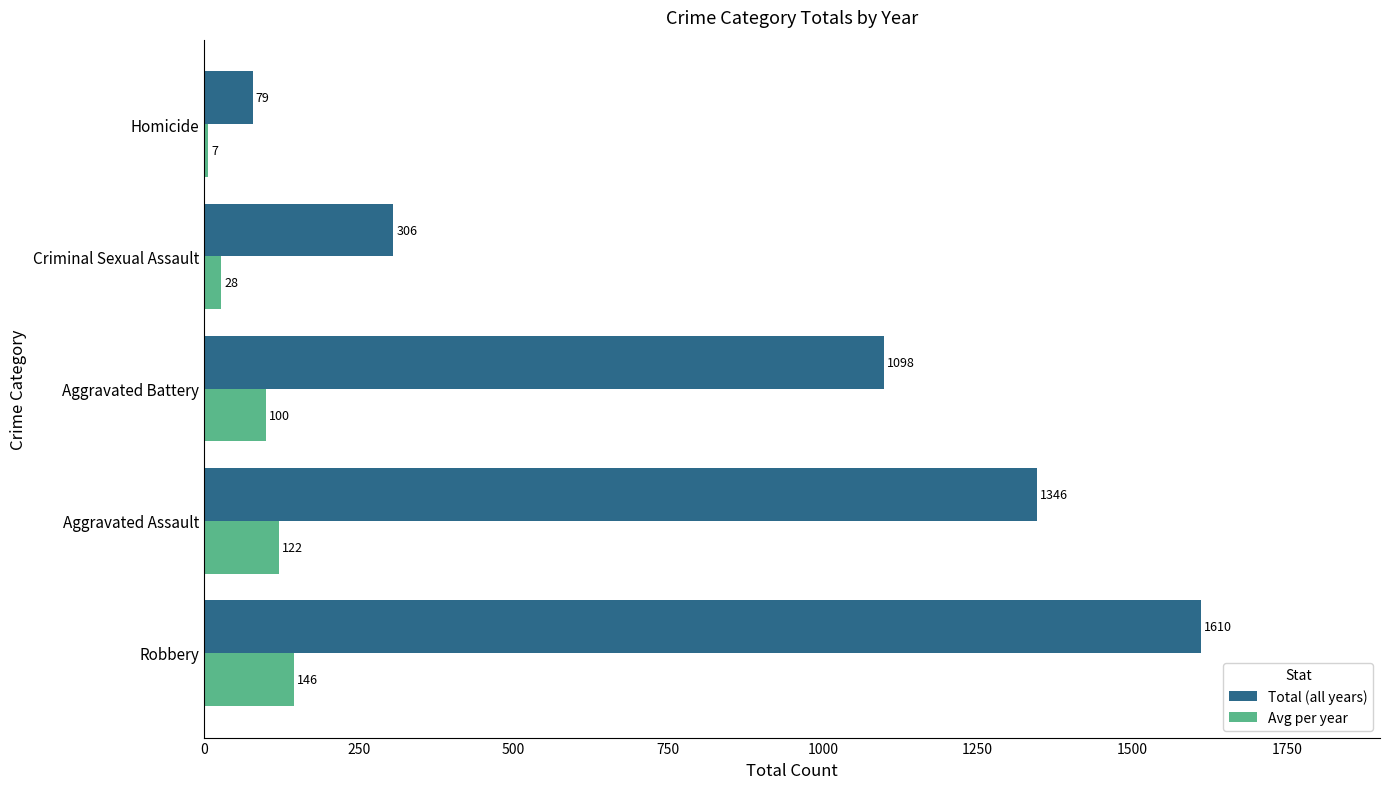

Which series has the widest spread of values?

Total (all years)